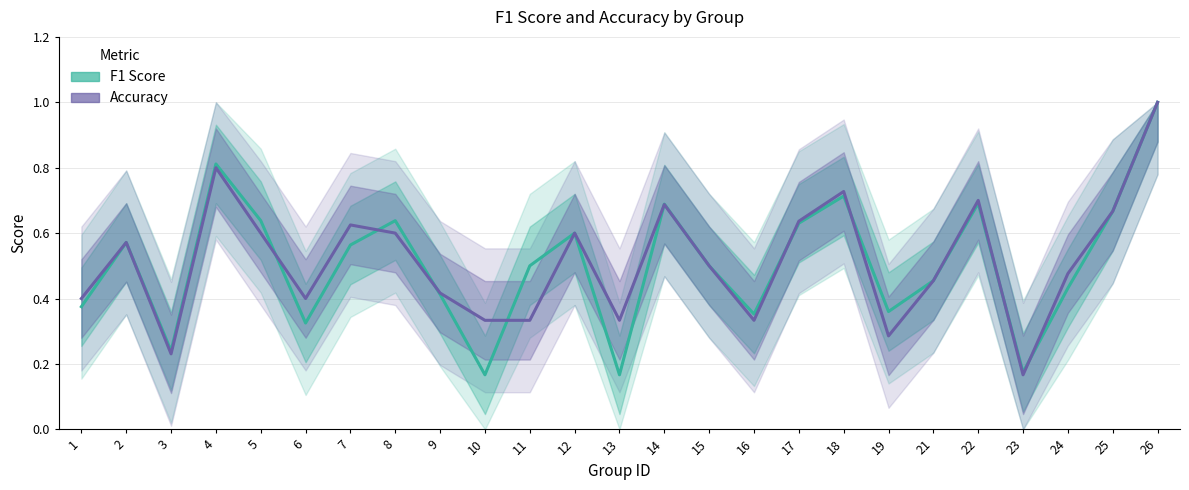

What is the difference between the second highest and second lowest values in the accuracy series?

0.6